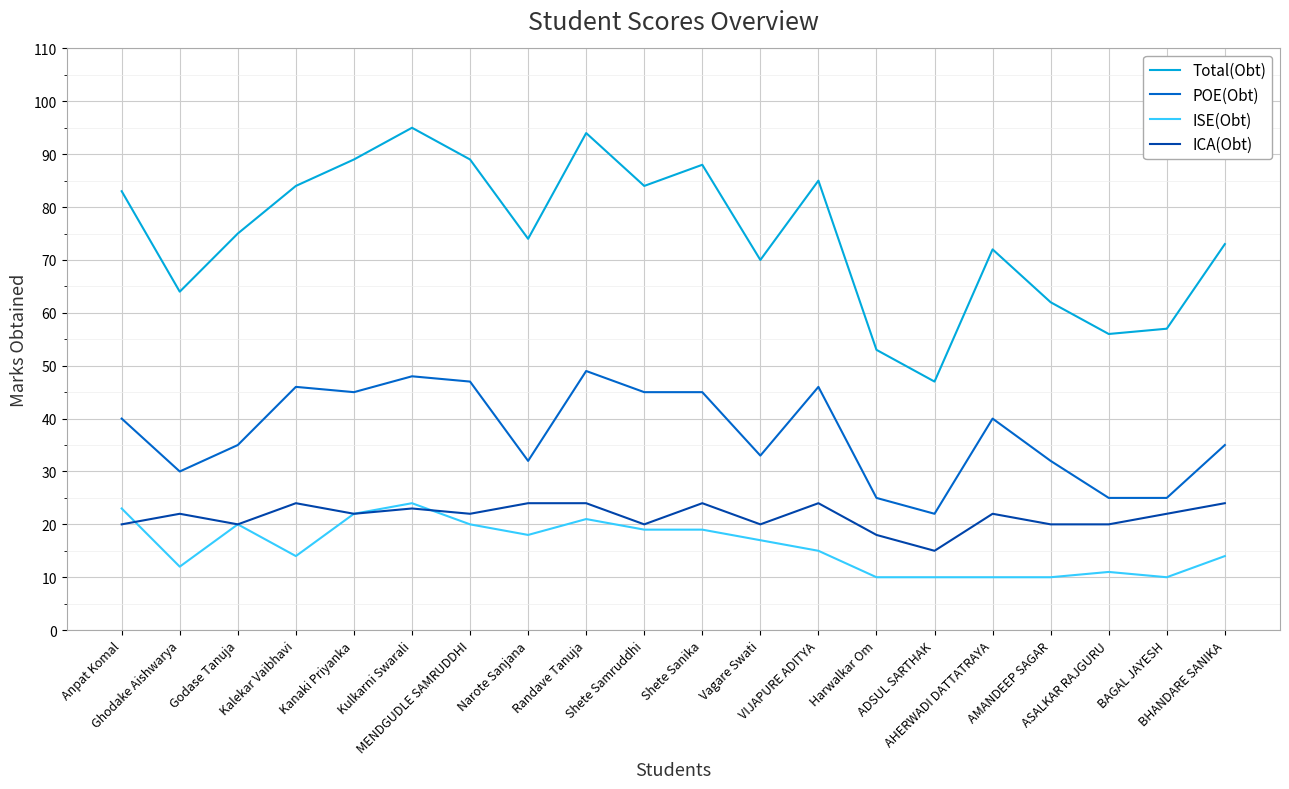

At BHANDARE SANIKA, list the series in order from smallest to largest.

ISE(Obt), ICA(Obt), POE(Obt), Total(Obt)